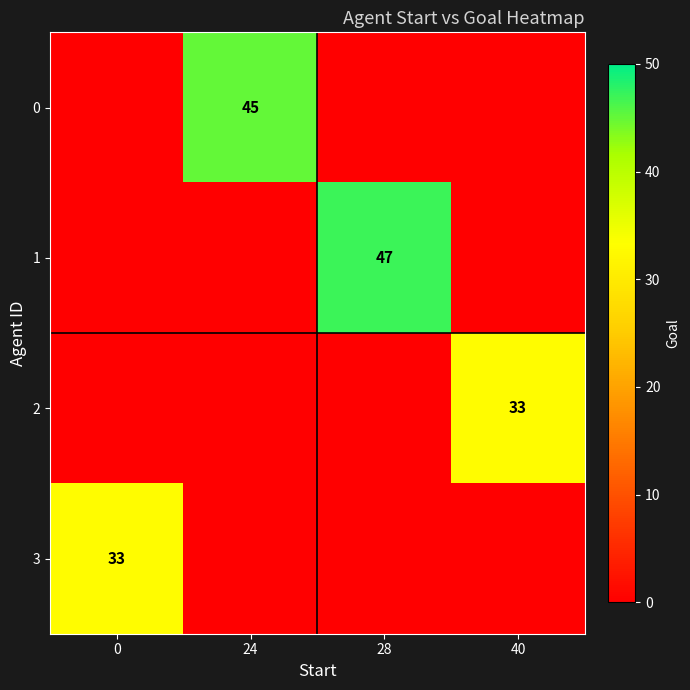

Is it true that 0 equals 16 at 24?

False